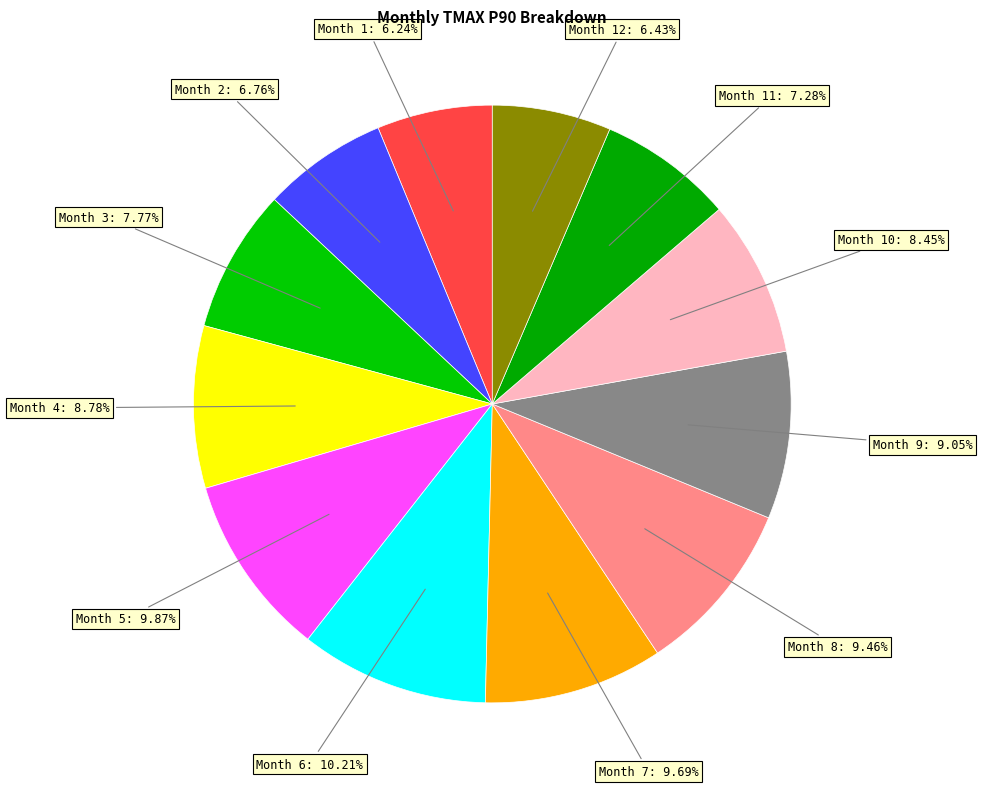

What is the ratio of the value at Month 9 to the value at Month 6?

0.9